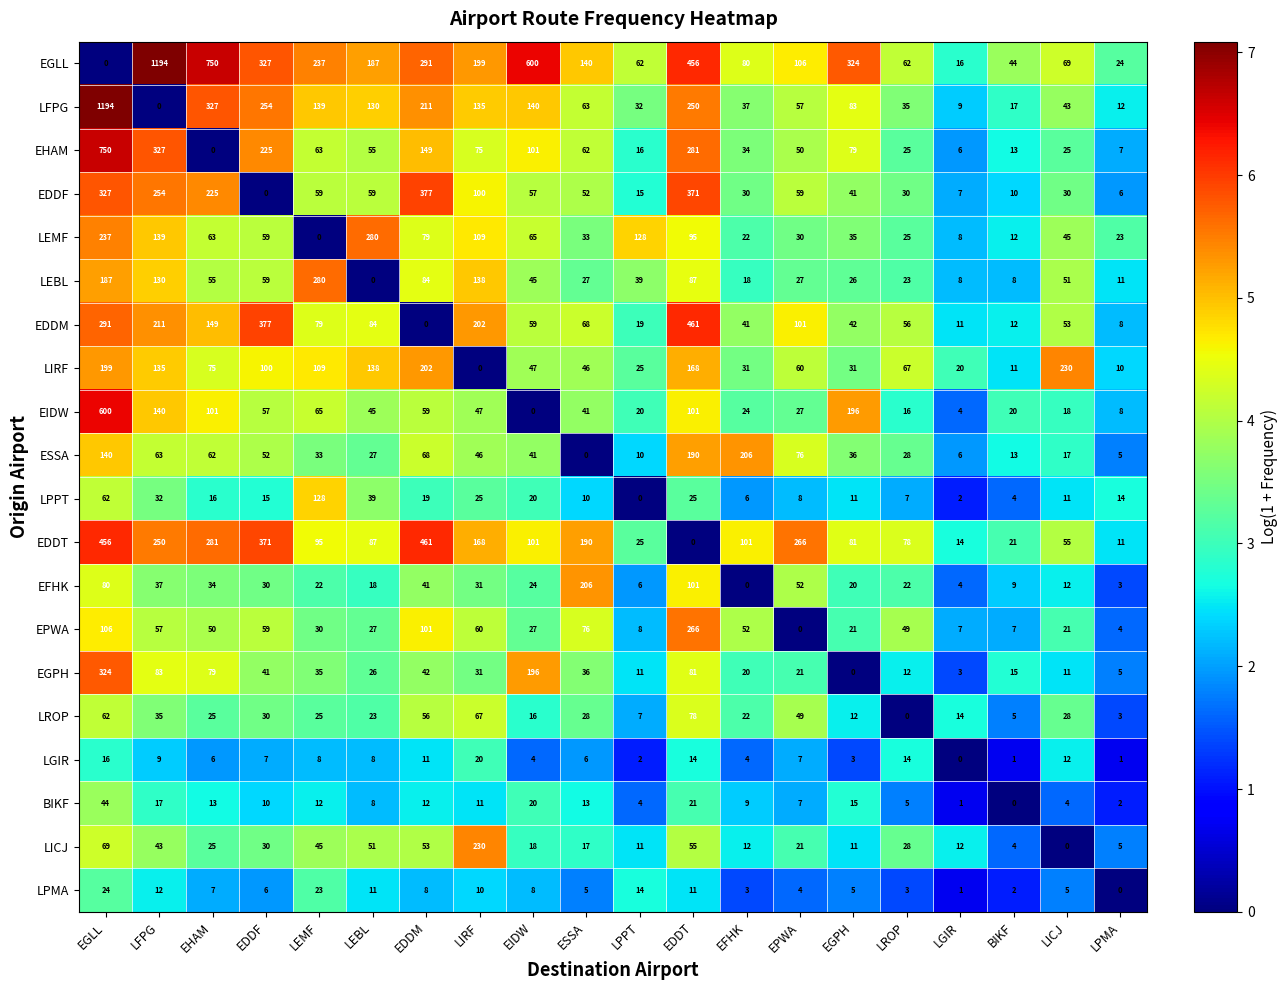

What is the sum of all EDDM values?

2324